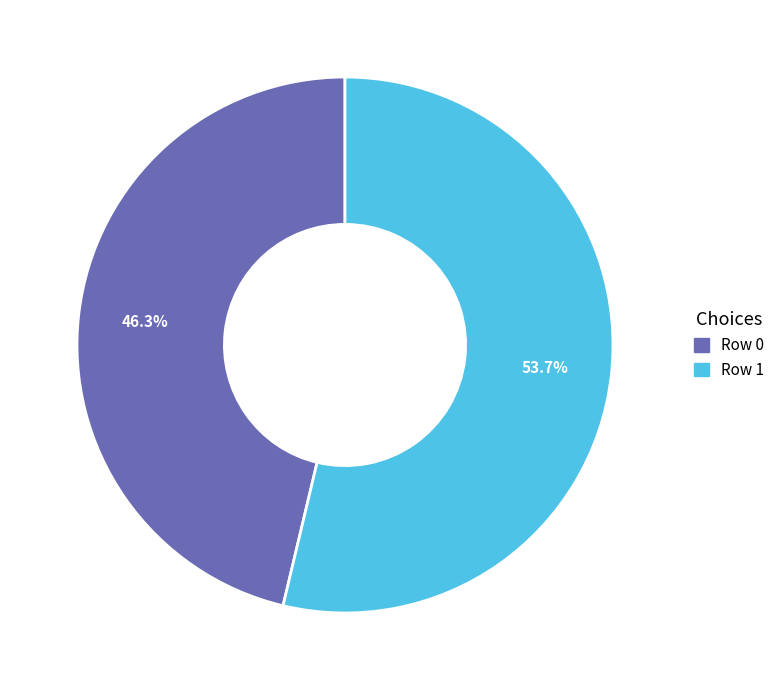

Is there any slice that represents more than half of the pie?

Yes